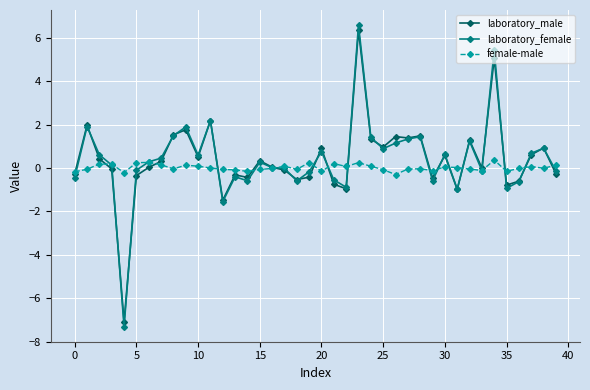

What is the minimum value shown in the chart?

-7.3